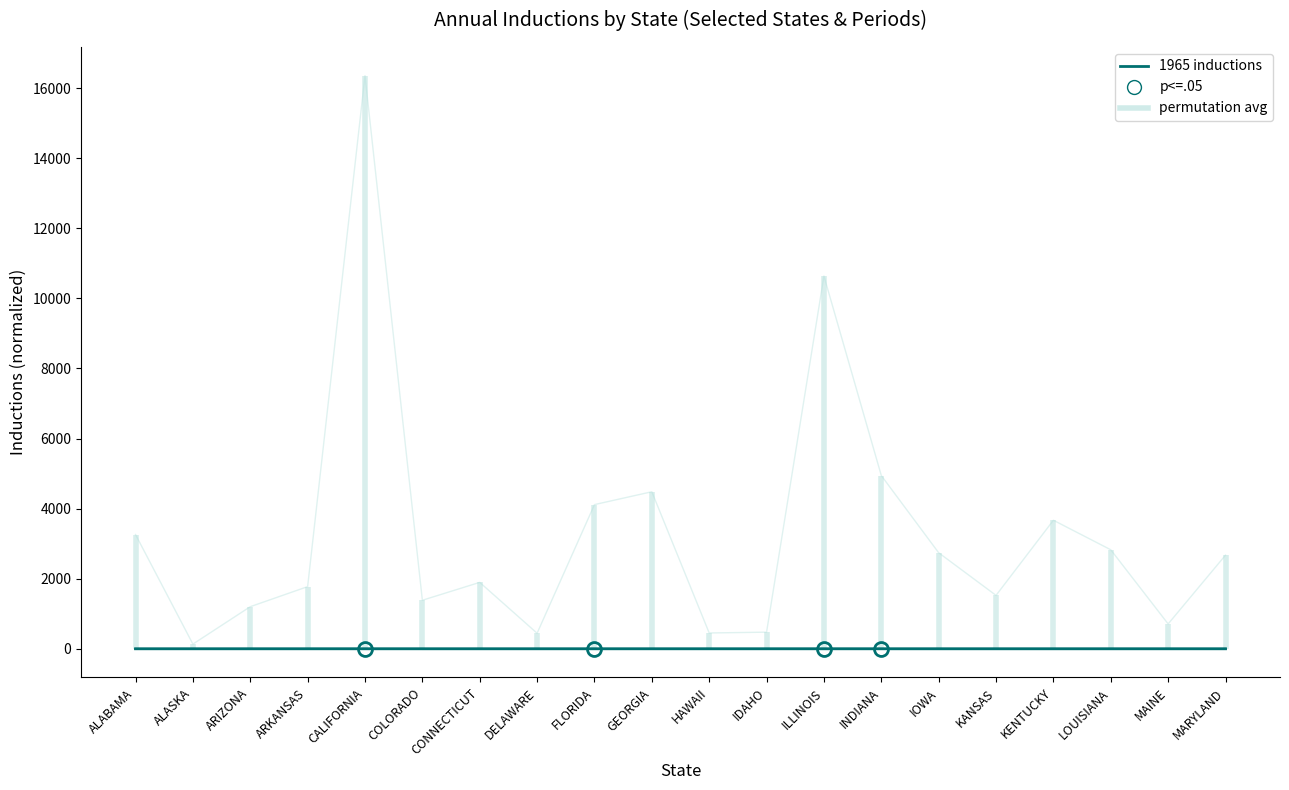

True or false: permutation avg and 1965 inductions intersect in this chart.

False